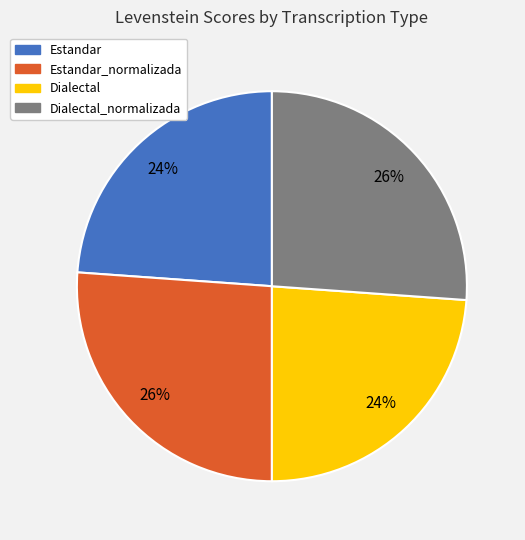

Does any single category account for the majority?

No